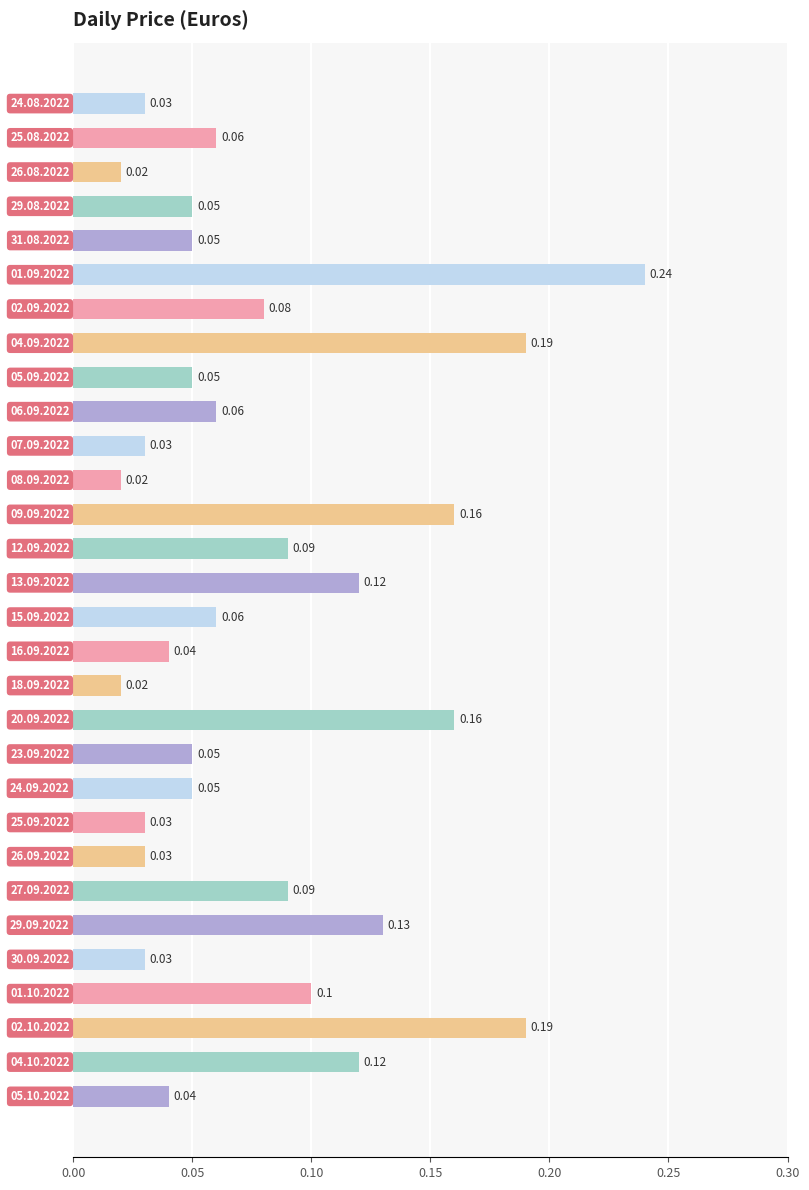

What is the sum of all values?

2.4